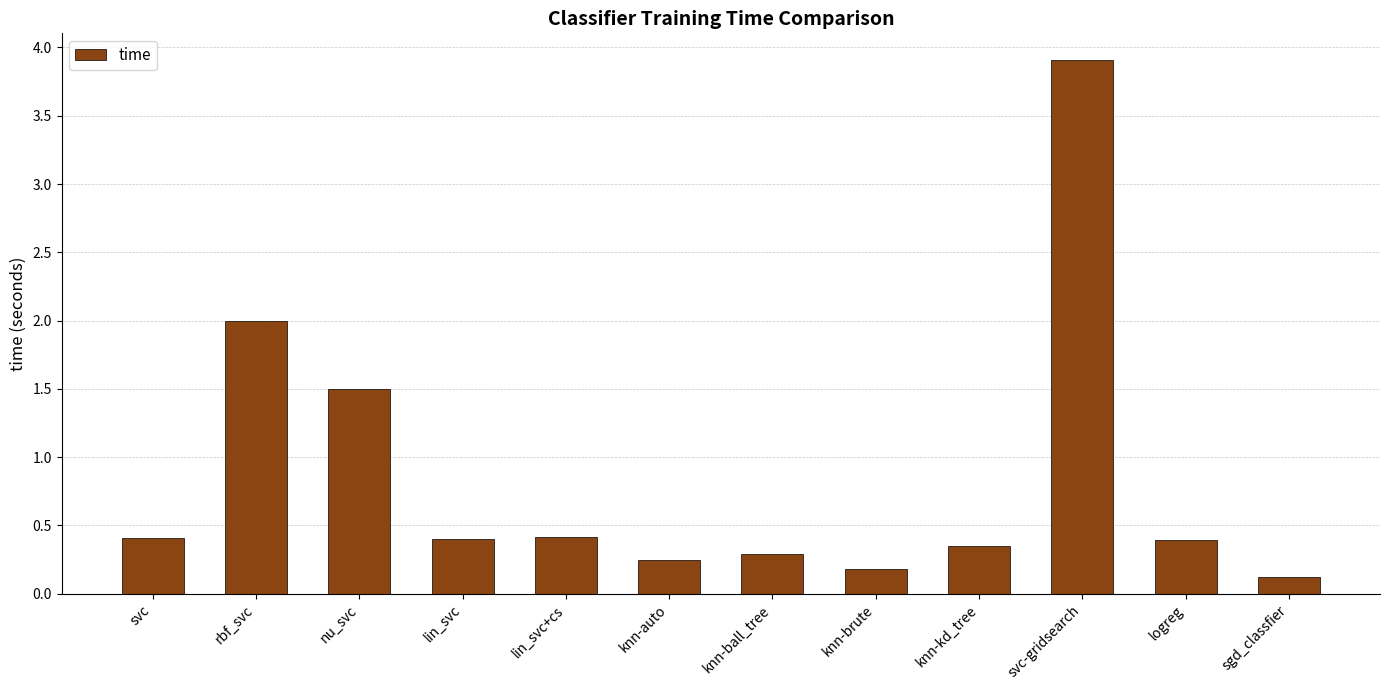

What is the difference between the maximum and minimum values?

3.8